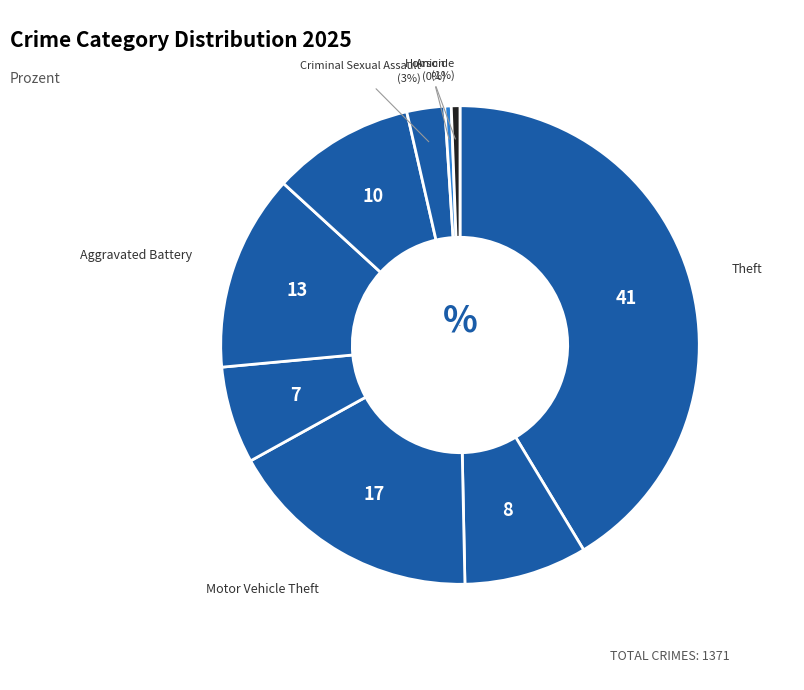

How many slices are in this pie chart?

9